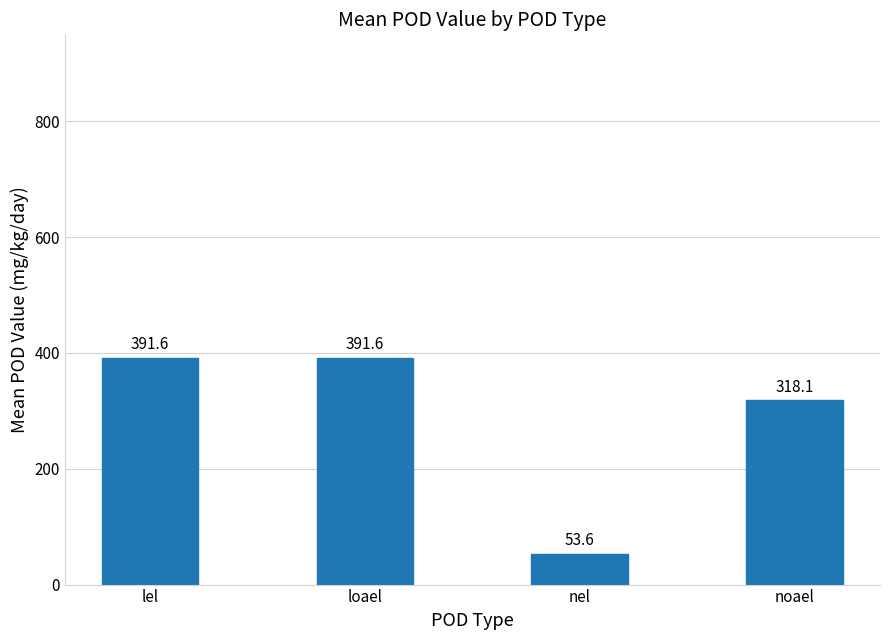

Which has a higher value, nel or lel?

lel